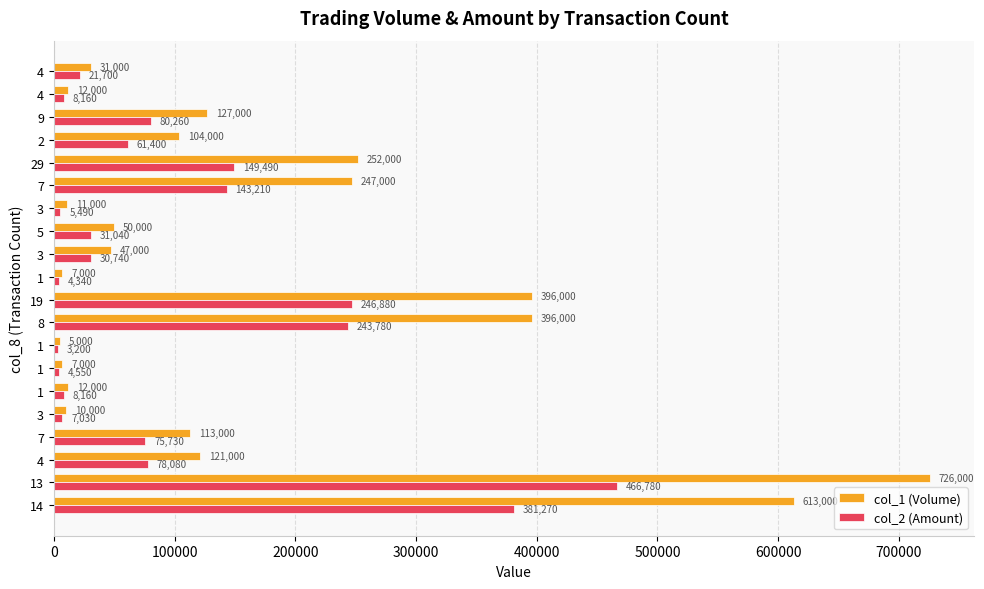

How many values in the col_1 (Volume) series are below 104000?

10